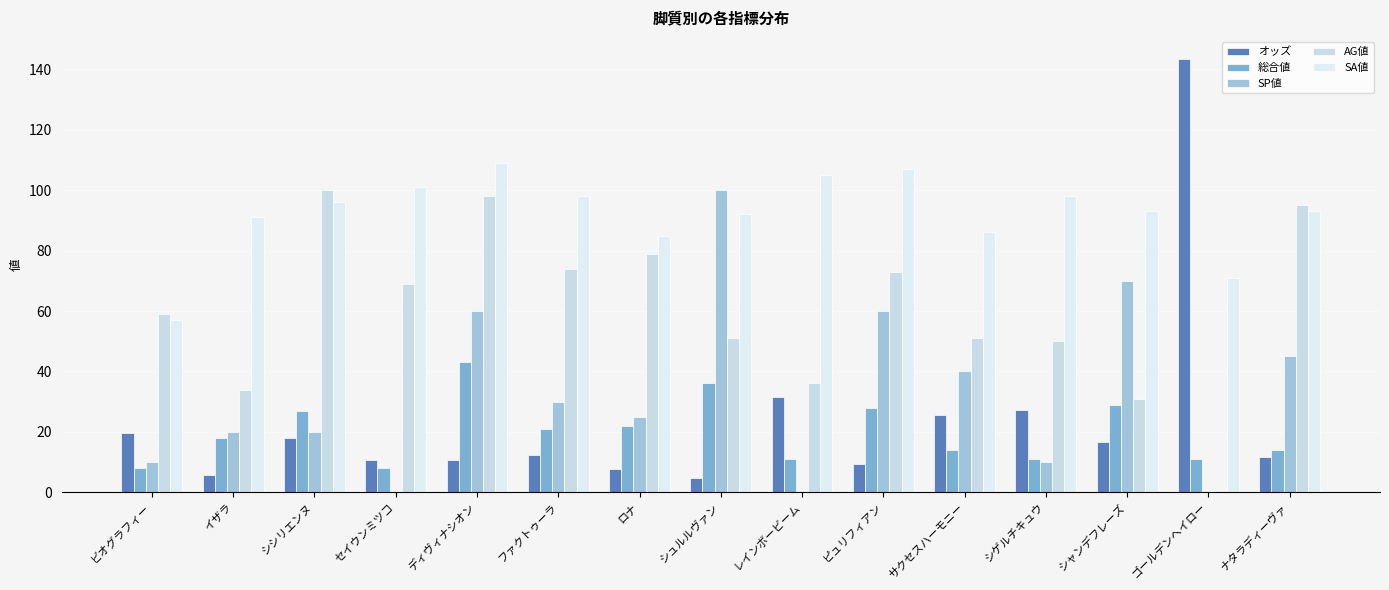

The SA値 series shows 96.0 at シシリエンヌ. True or false?

True